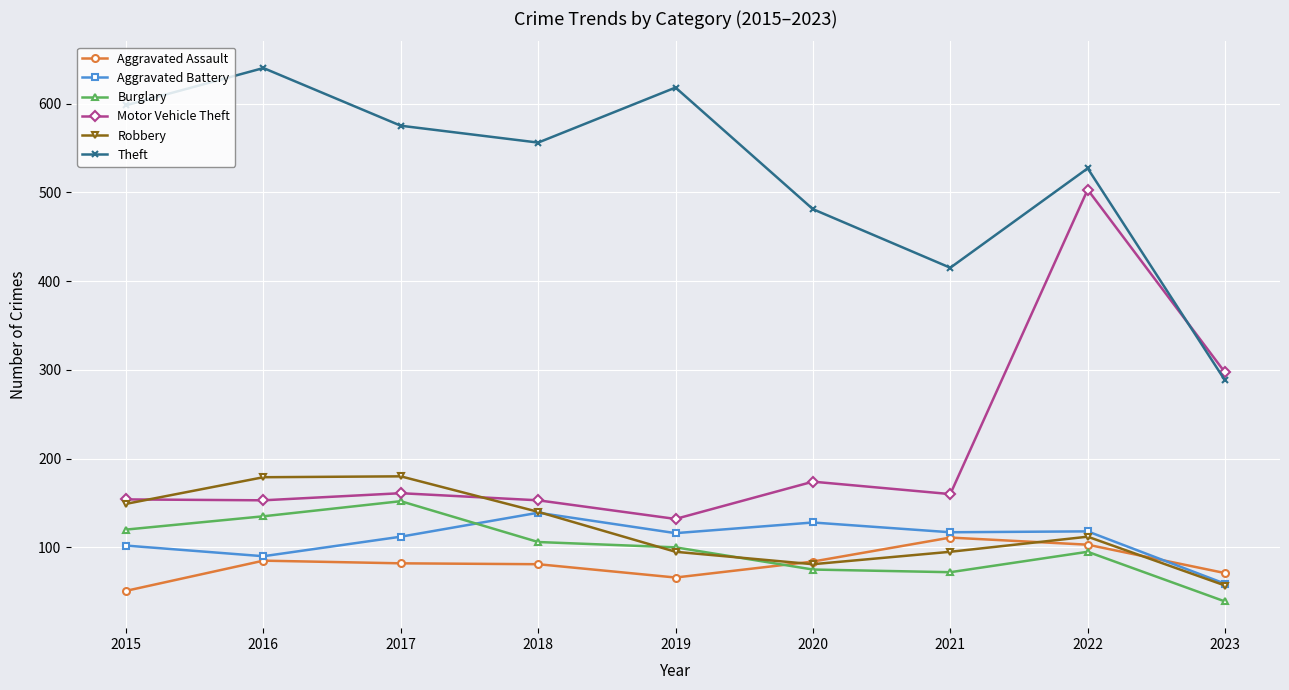

Between 2020 and 2023, which series saw the biggest shift?

Theft